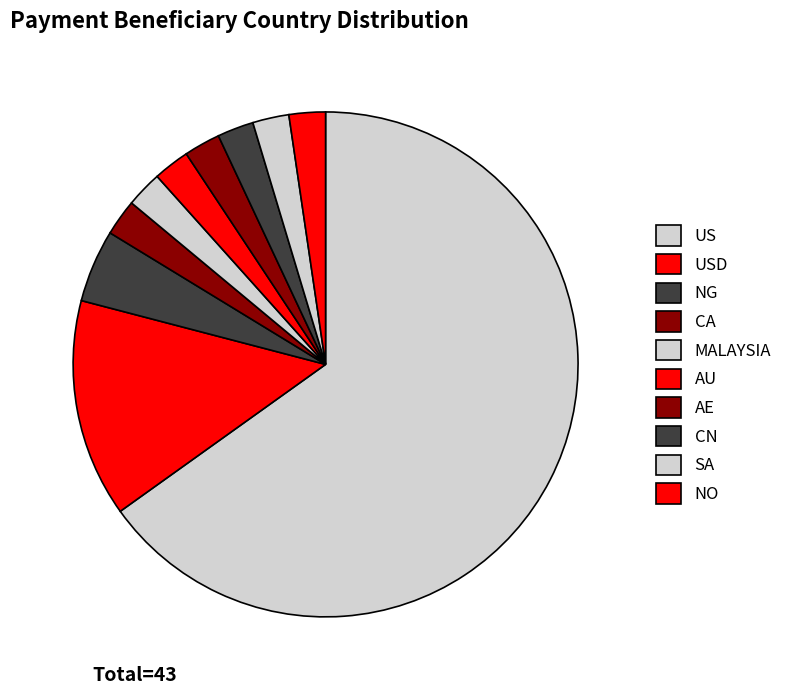

Rank the categories by value from lowest to highest.

CA, MALAYSIA, AU, AE, CN, SA, NO, NG, USD, US